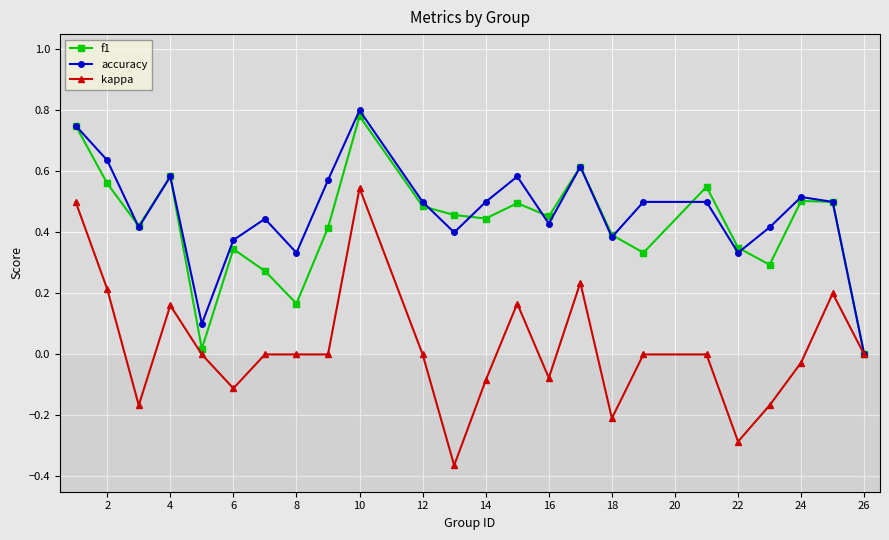

Which series has the largest range (max minus min)?

kappa